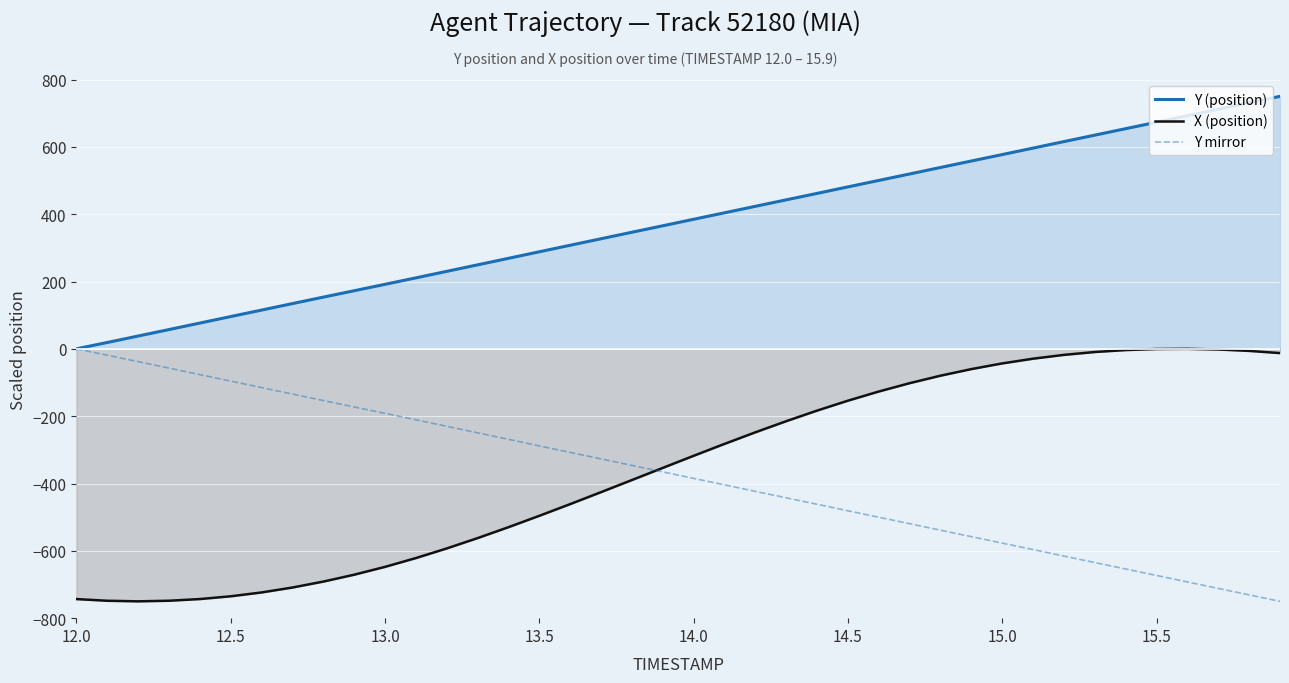

At 12.5, list the series in order from largest to smallest.

Y (position), Y mirror, X (position)